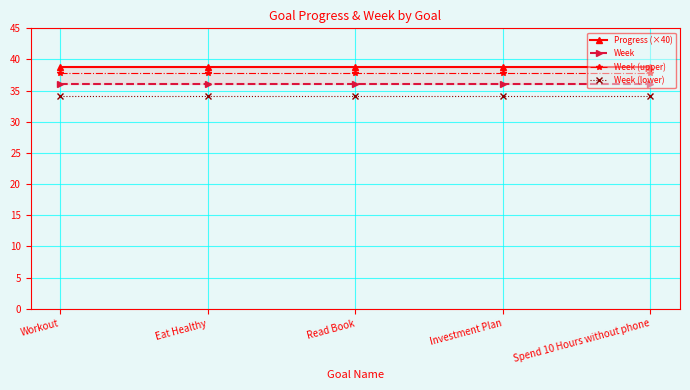

What are all the series names shown in the legend?

Progress (×40), Week, Week (upper), Week (lower)